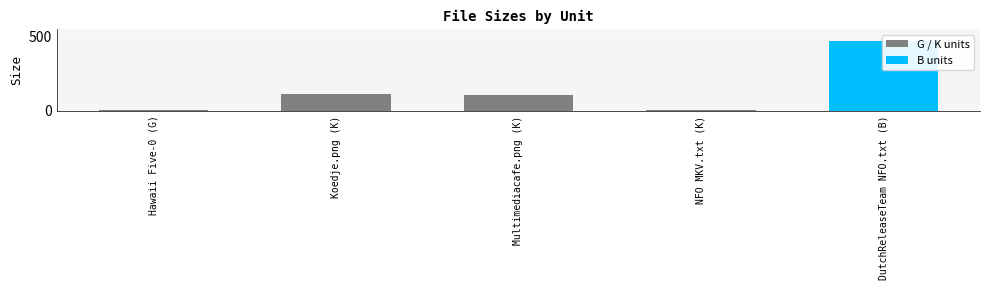

Count the number of values greater than 105.

3